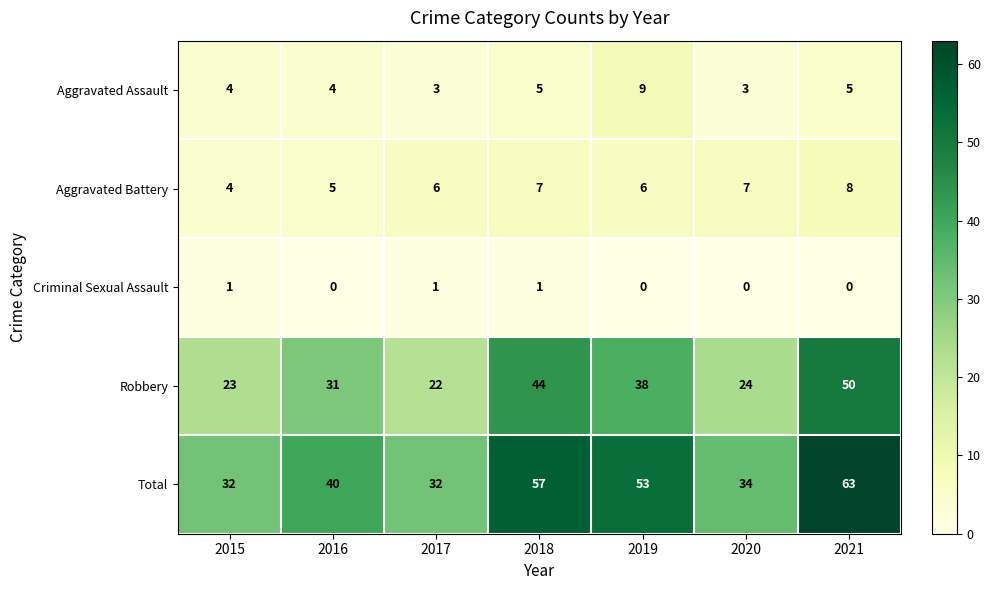

At which label is Robbery closest to 36?

2019